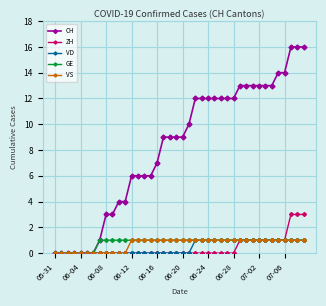

Which series has the largest range (max minus min)?

CH